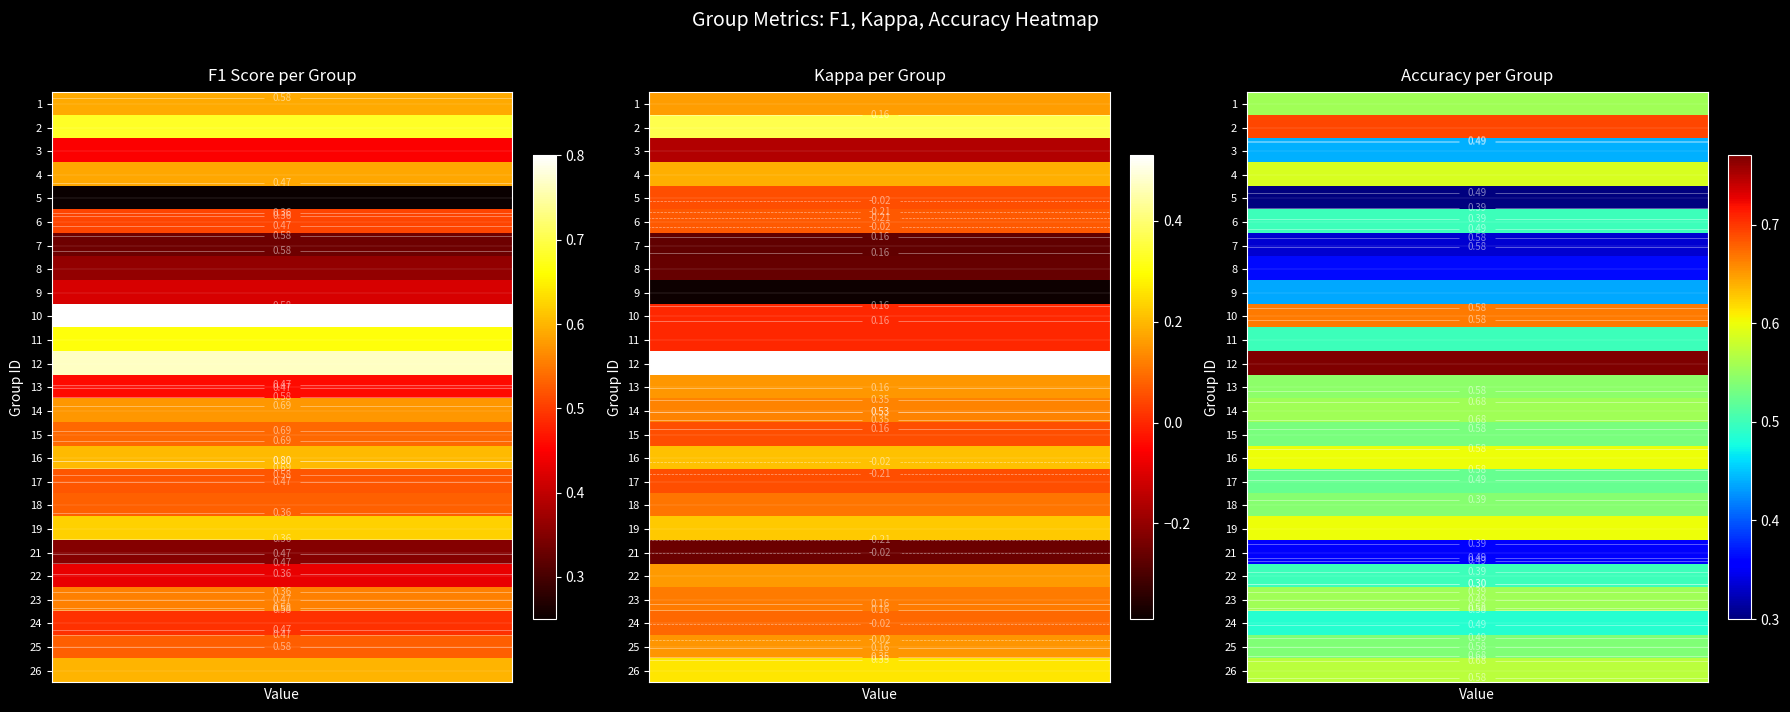

What is the lowest value of the kappa series?

-0.4